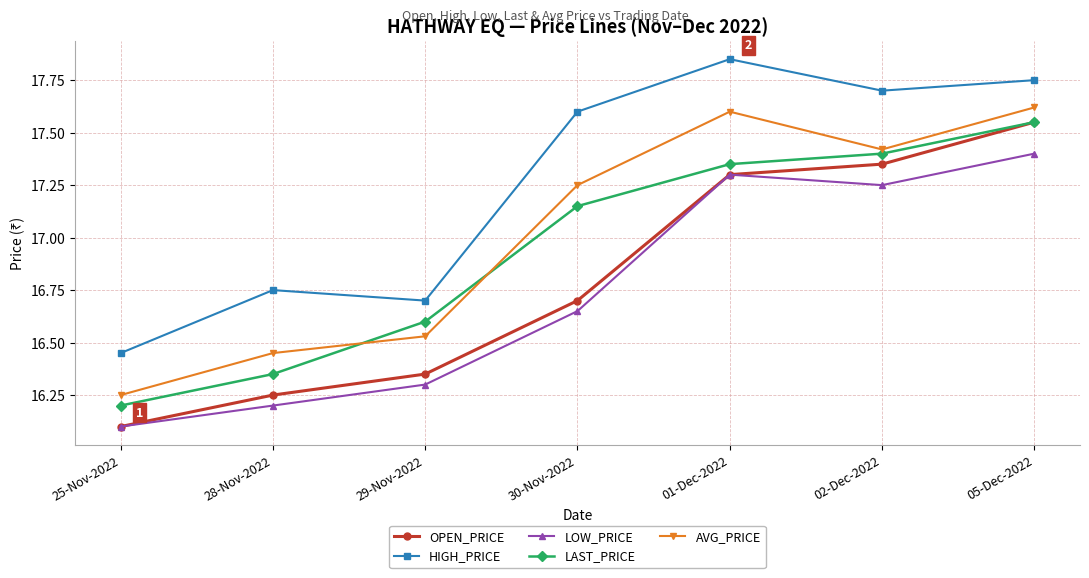

What is the difference between the highest and lowest values at 01-Dec-2022?

0.6